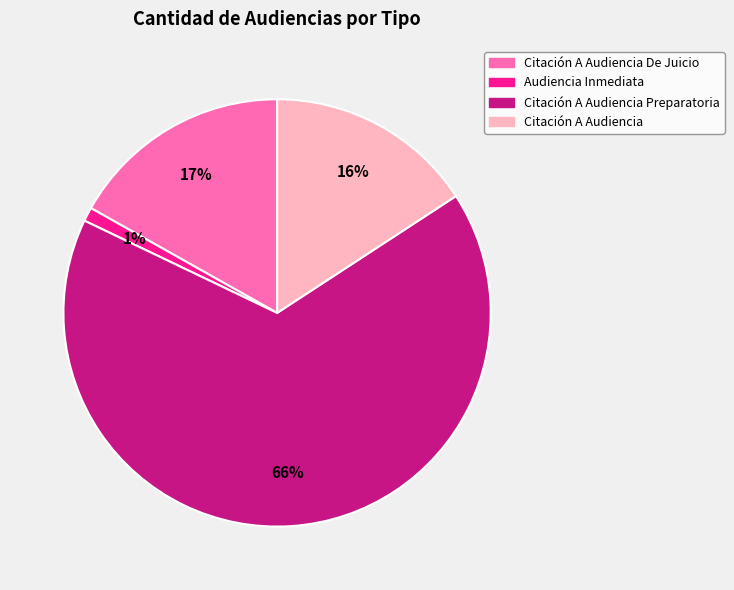

Is there a majority slice in this chart?

Yes